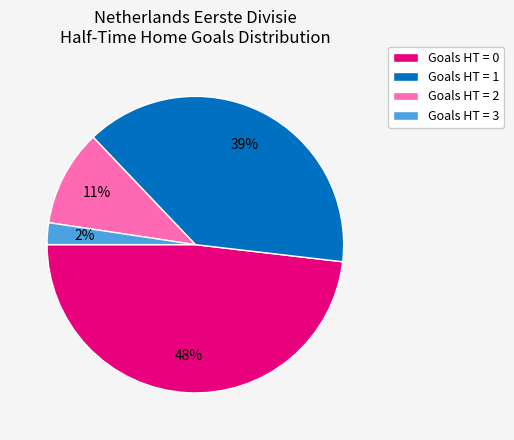

Combined, do Goals HT = 2 and Goals HT = 0 account for over 50%?

Yes